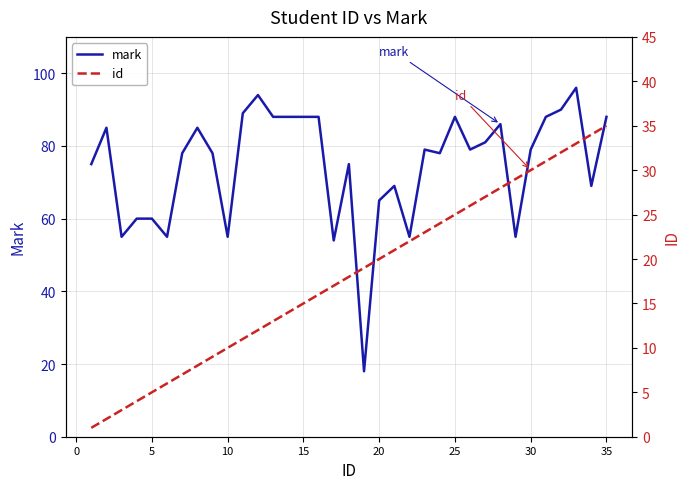

How many data points in mark are less than 79?

17